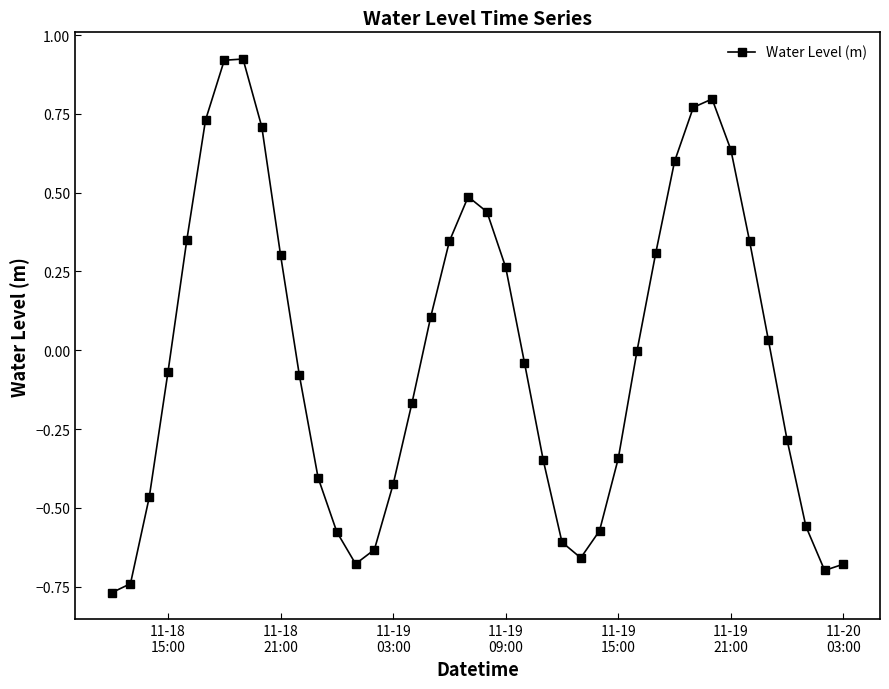

What is the value of the 18th point from the left?

0.1